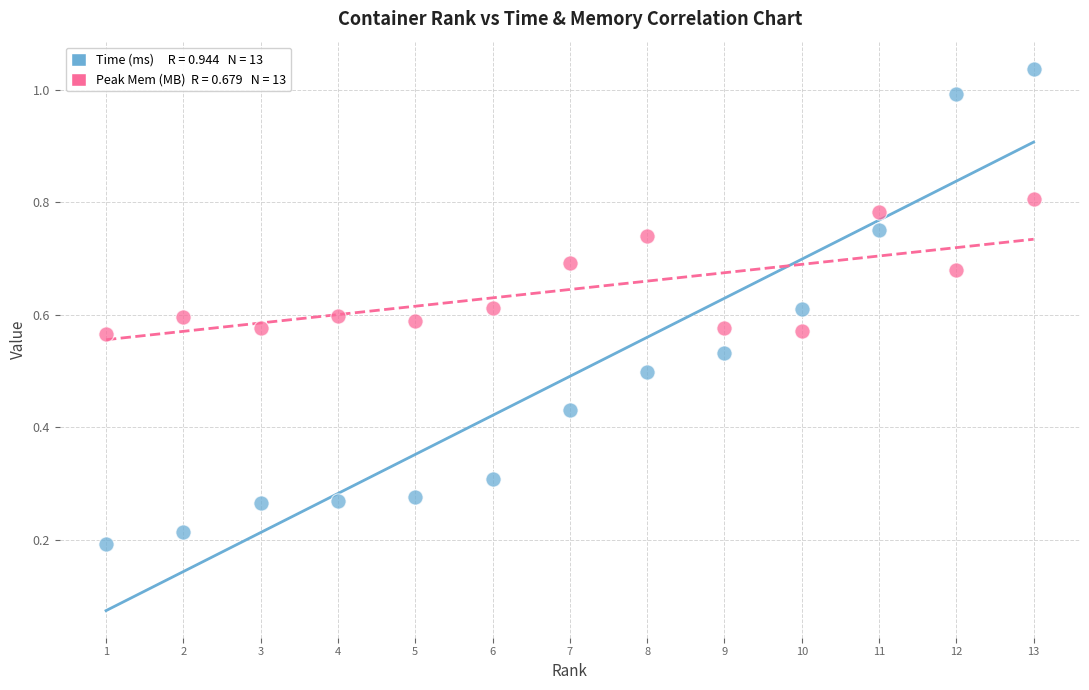

Across all data points, what is the range of X values (max minus min)?

12.0